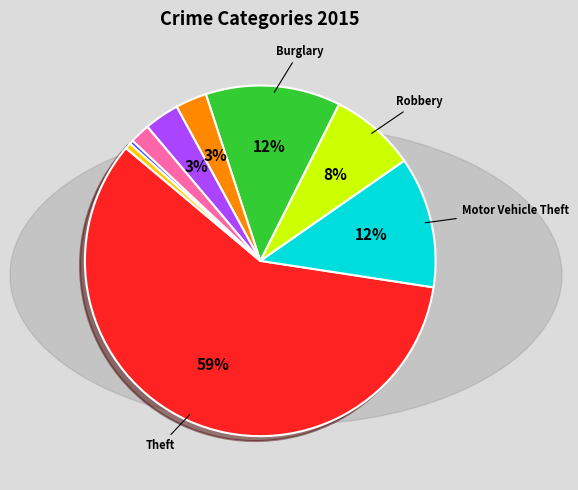

To the nearest percent, what is the average slice percentage?

11%